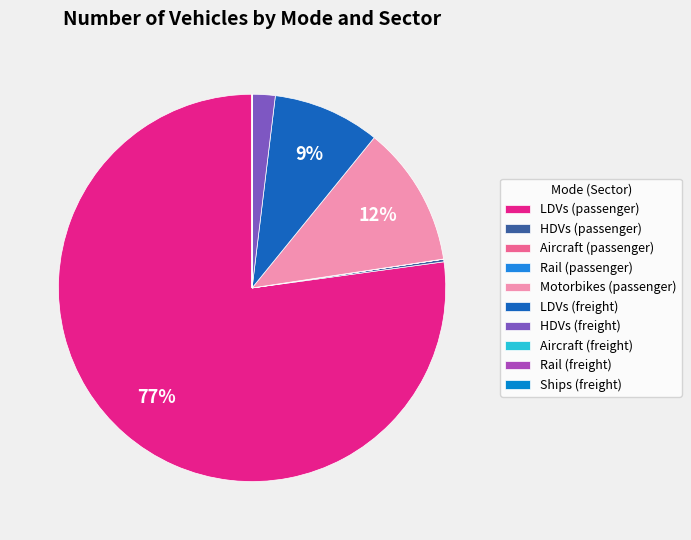

Approximately how many times larger is the value at Rail (freight) compared to Rail (passenger)?

0.2